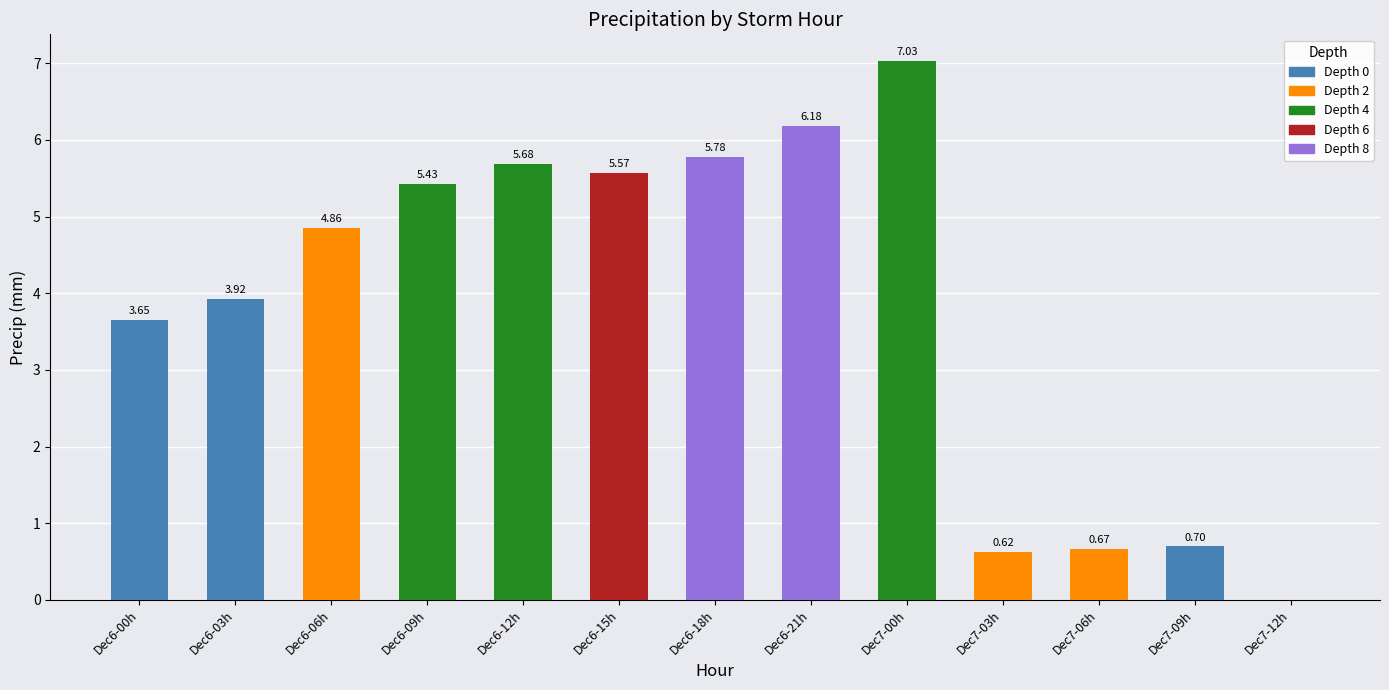

What is the sum of all values?

50.1